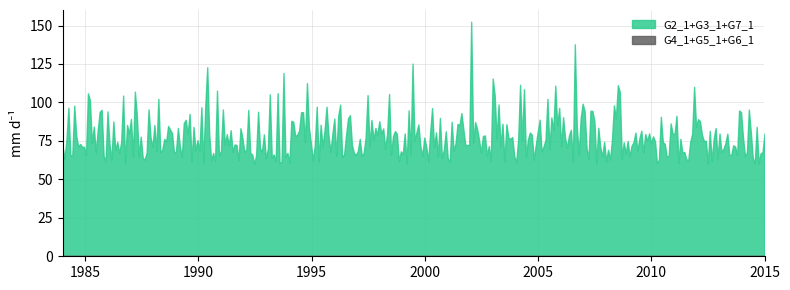

What is the greatest value displayed?

152.5